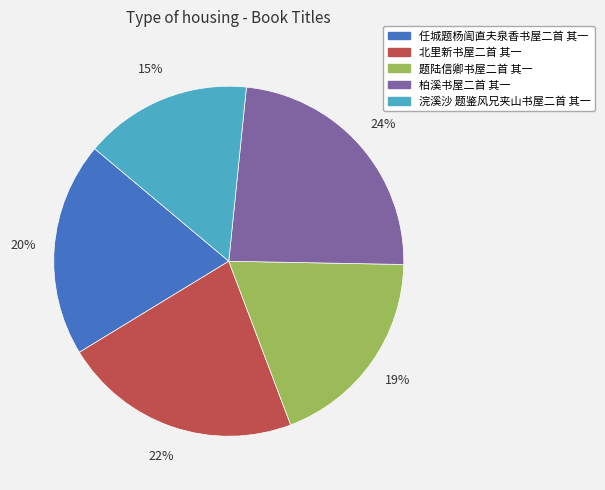

Combined, do 任城题杨訚直夫泉香书屋二首 其一 and 题陆信卿书屋二首 其一 account for over 50%?

No